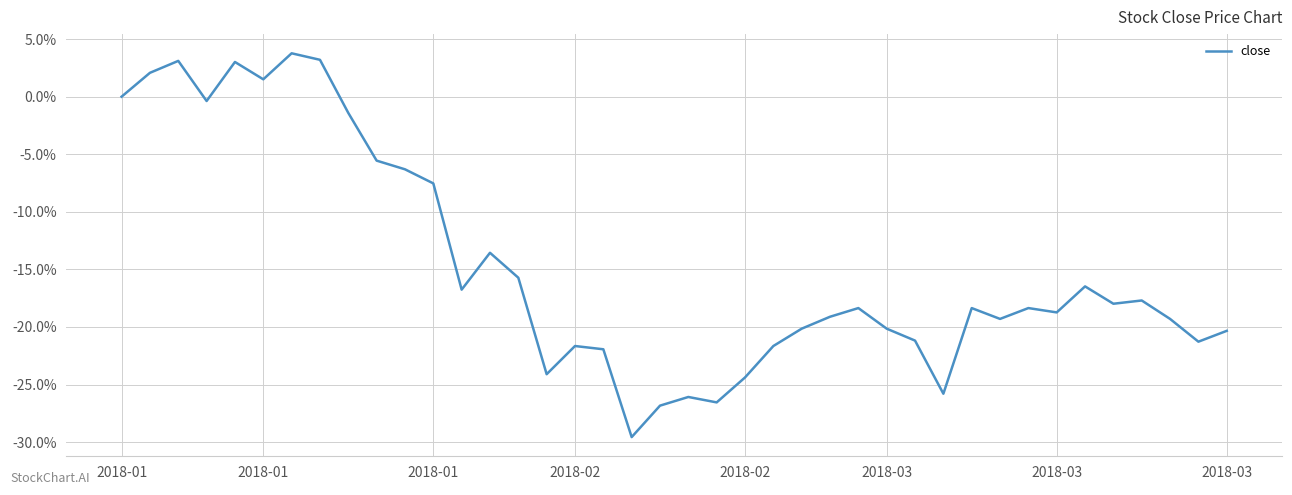

What is the difference between the maximum and minimum values?

33.3